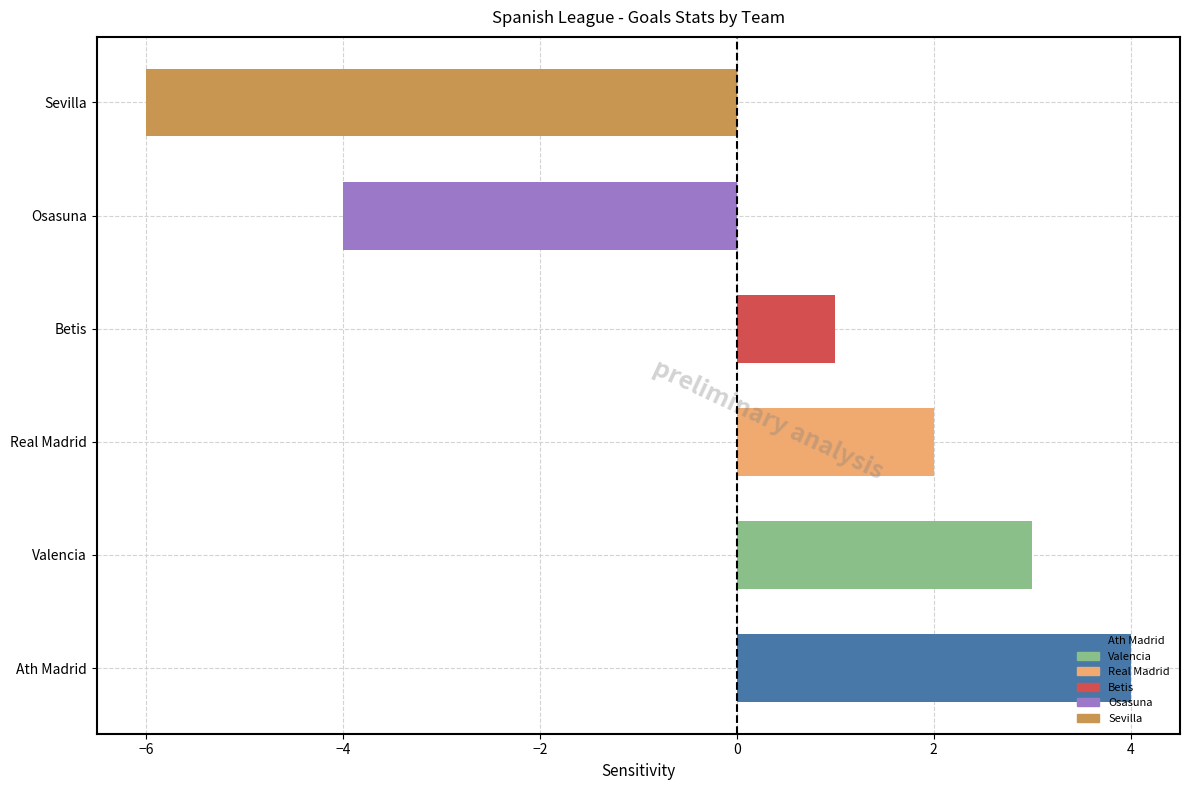

Where is the data nearest to the value -1?

Betis